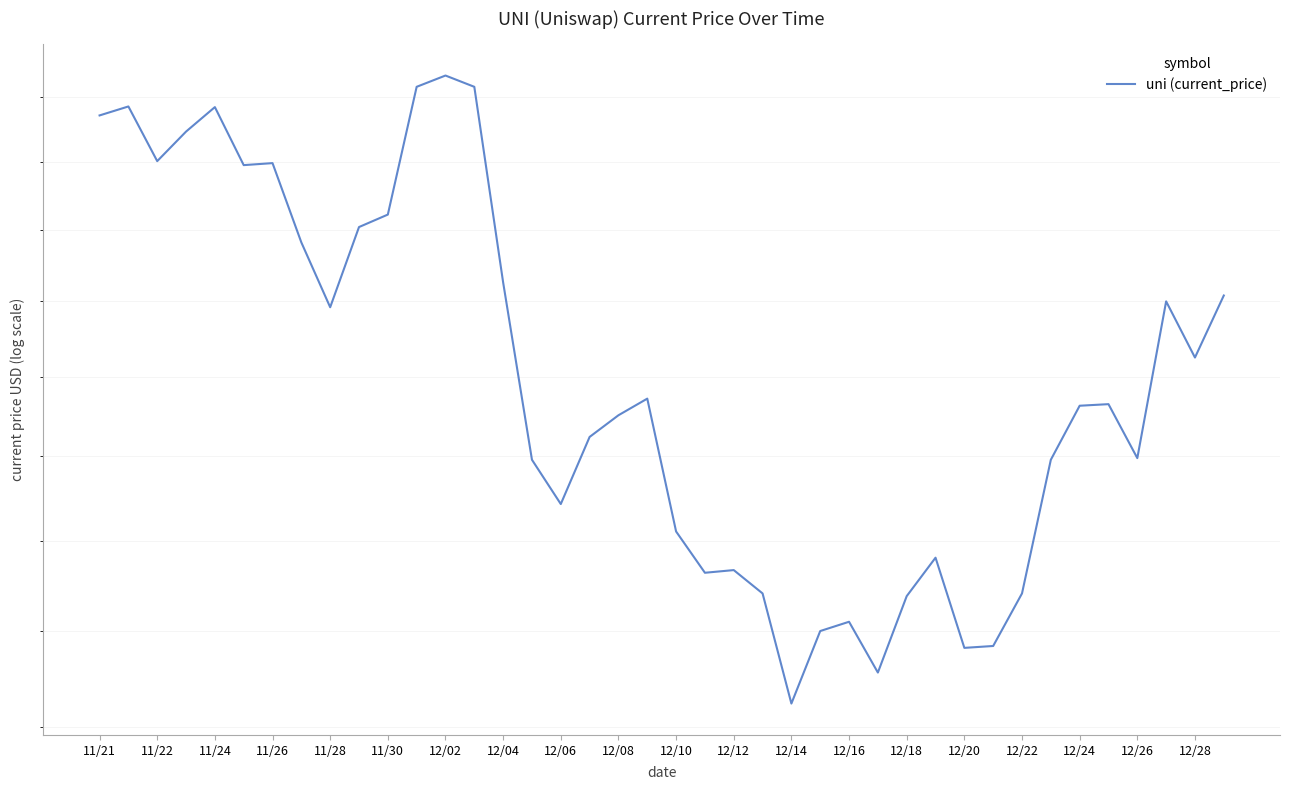

Which has a higher value, 12/28 or 12/14?

12/28